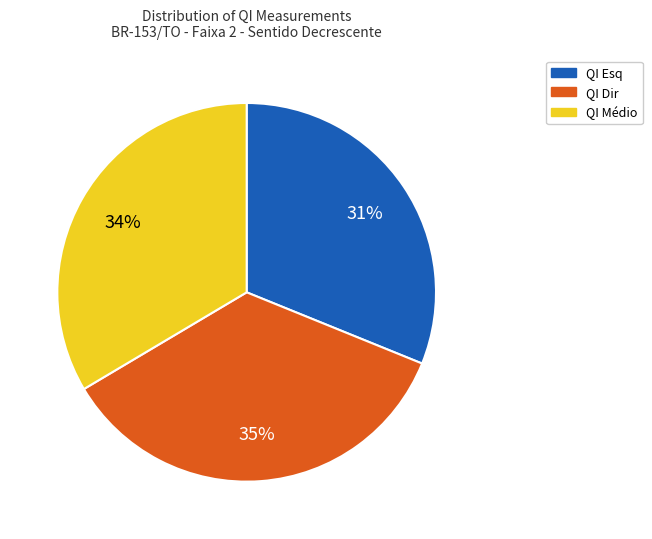

To the nearest percent, what is the average slice percentage?

33%